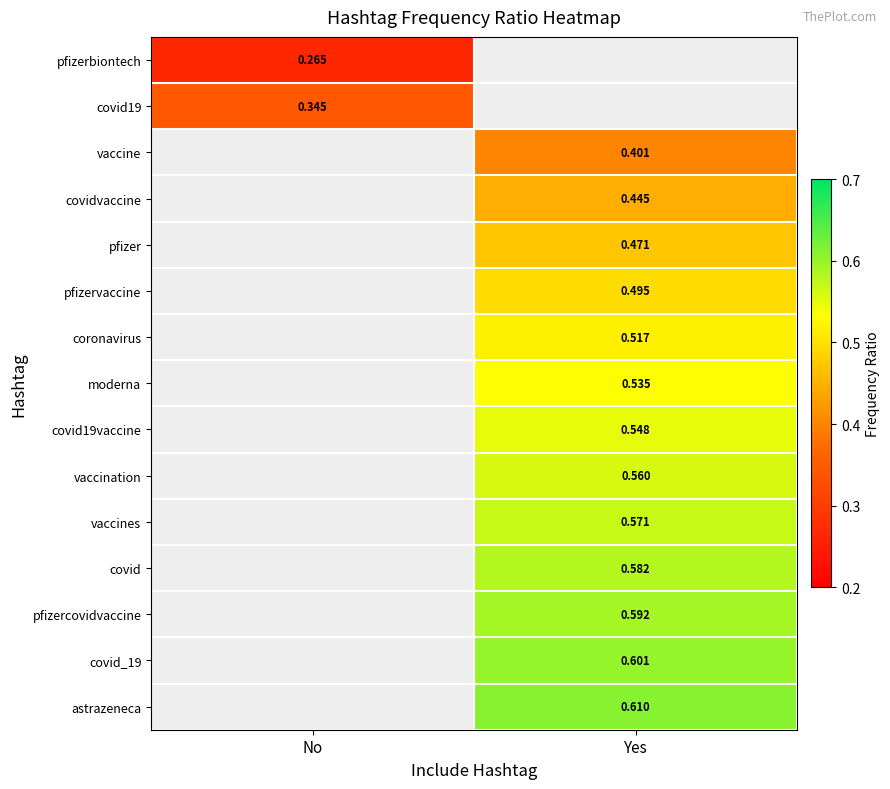

Is the value of astrazeneca at Yes greater than the value of vaccine at Yes?

Yes